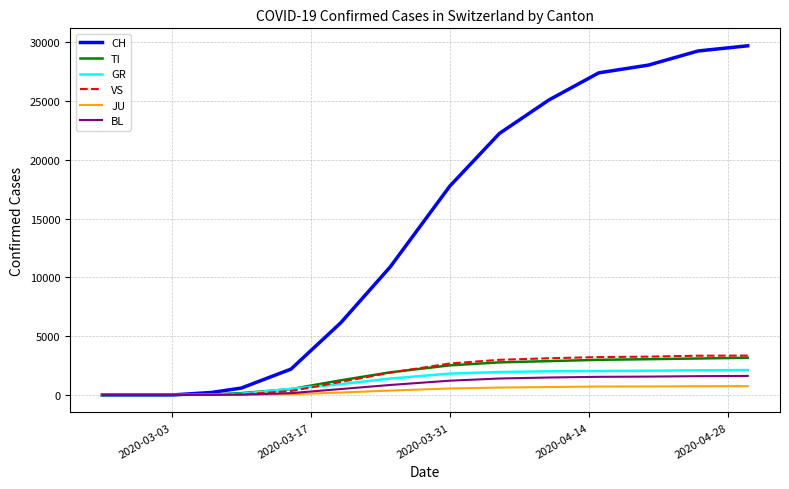

Which series has the widest spread of values?

CH